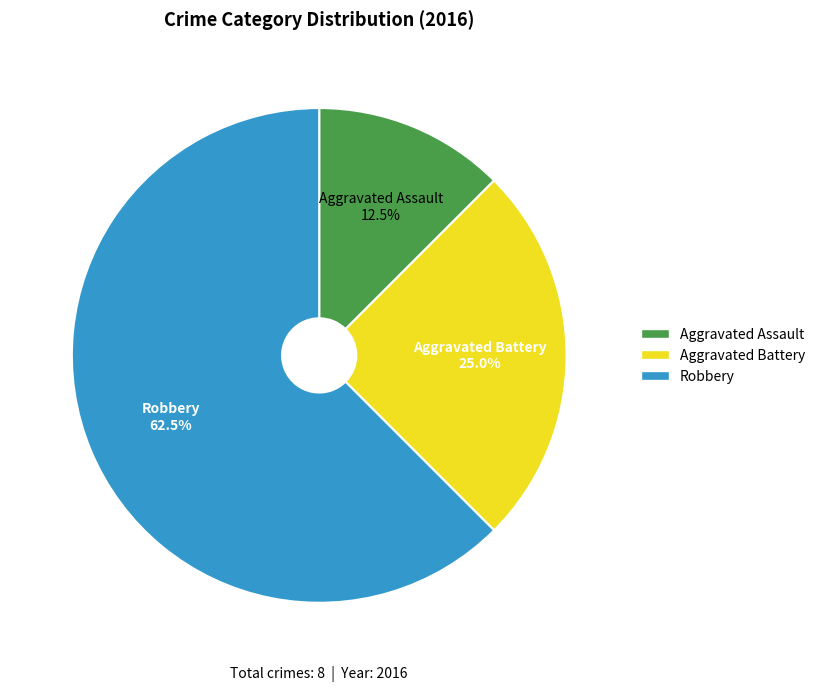

What portion of the pie excludes Aggravated Battery?

75.0%